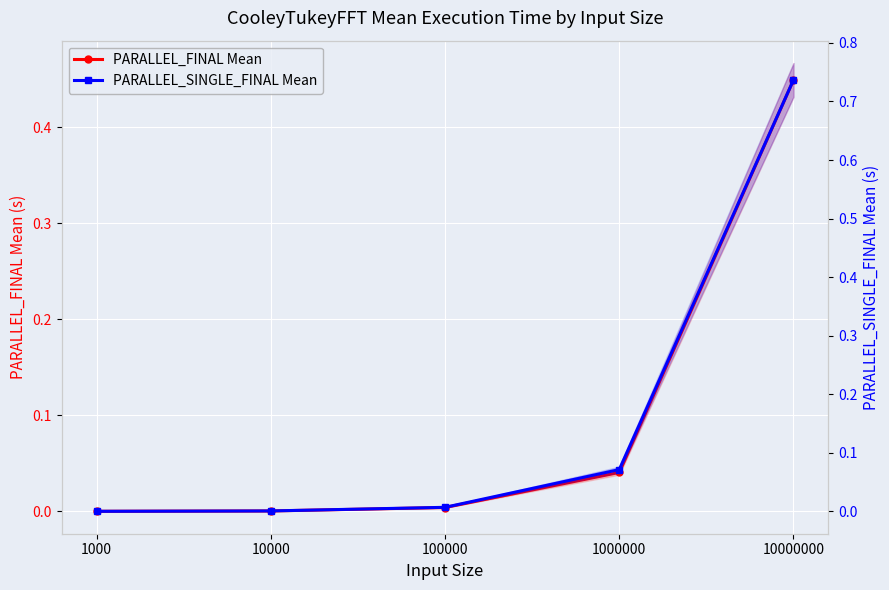

At which label is PARALLEL_SINGLE_FINAL Mean closest to 0?

1000